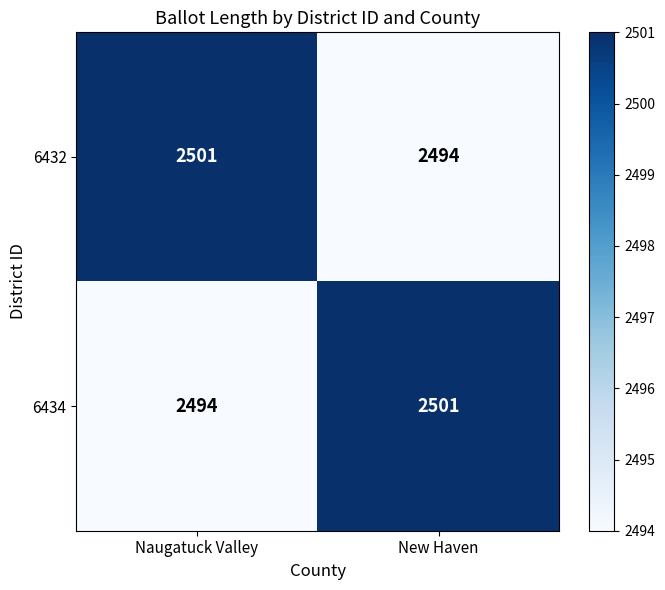

Is the value of 6434 at Naugatuck Valley greater than the value of 6432 at Naugatuck Valley?

No